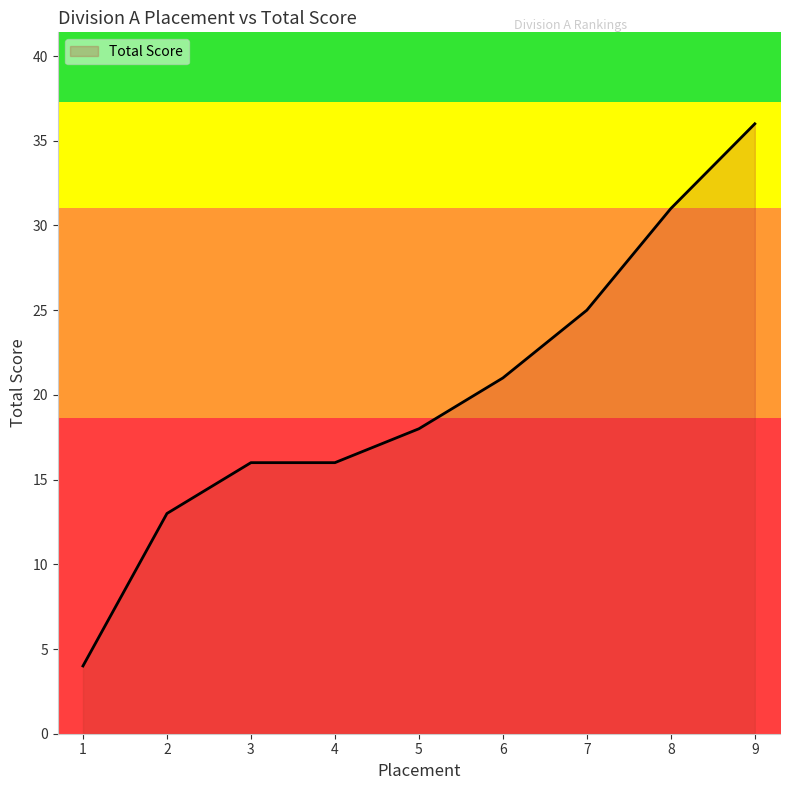

Does the chart have visible grid lines?

No